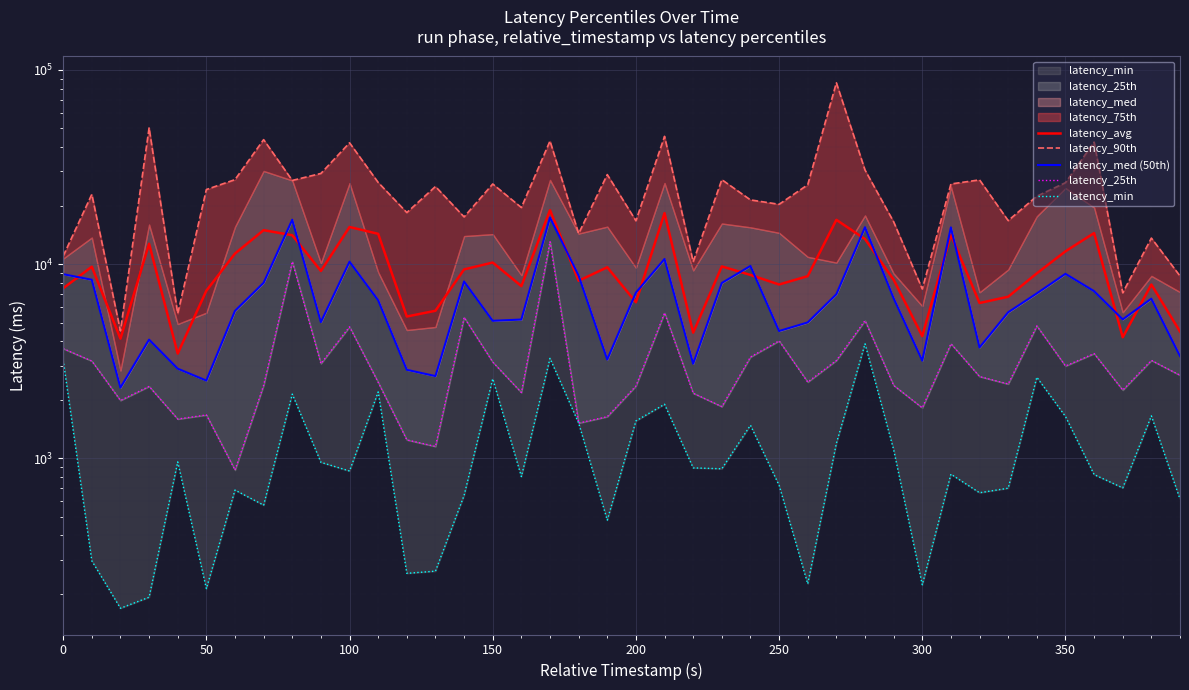

Does the chart display data point markers on the line(s)?

No